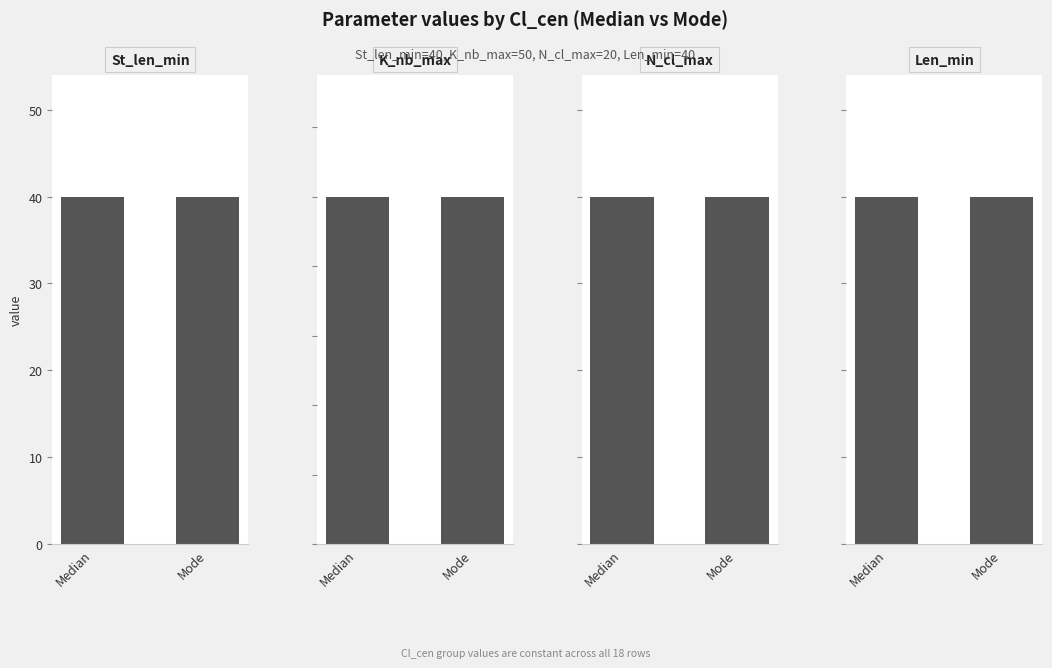

List the labels in order of Len_min value, largest first.

Median, Mode